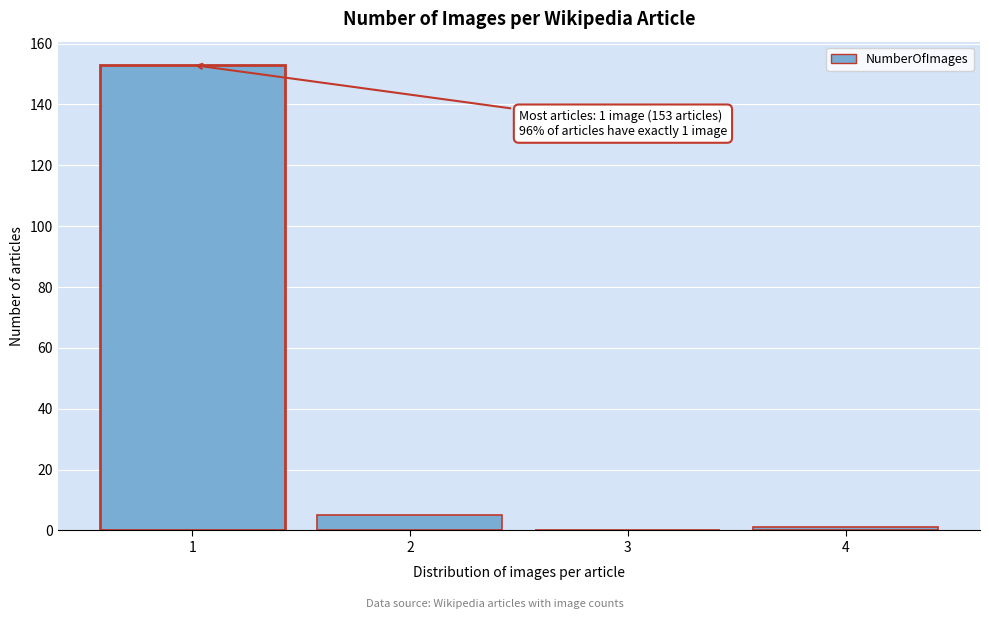

Over which range of the x-axis is the bar tallest?

0.5 to 1.5